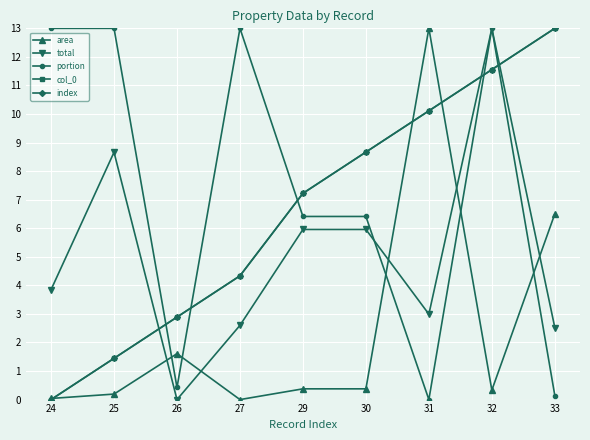

Where do index and total first cross each other?

25 and 26